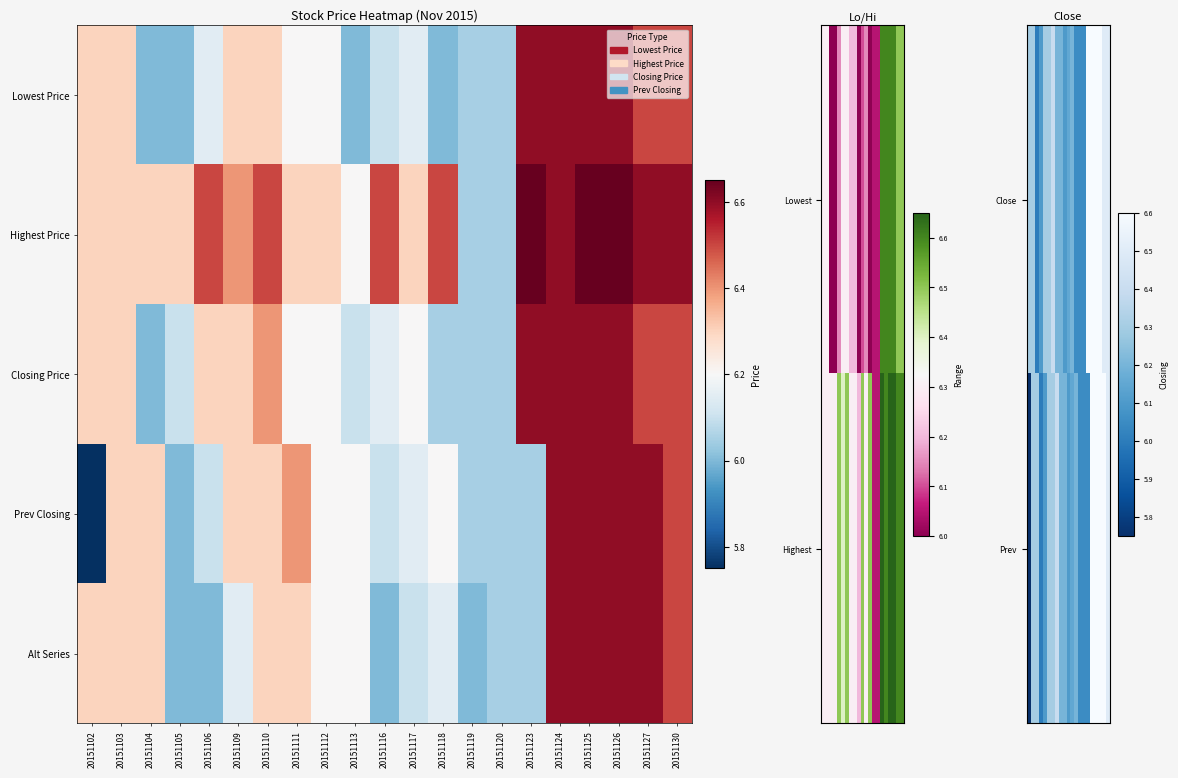

The value of Alt Series at 20151117 is 6.1. True or false?

True